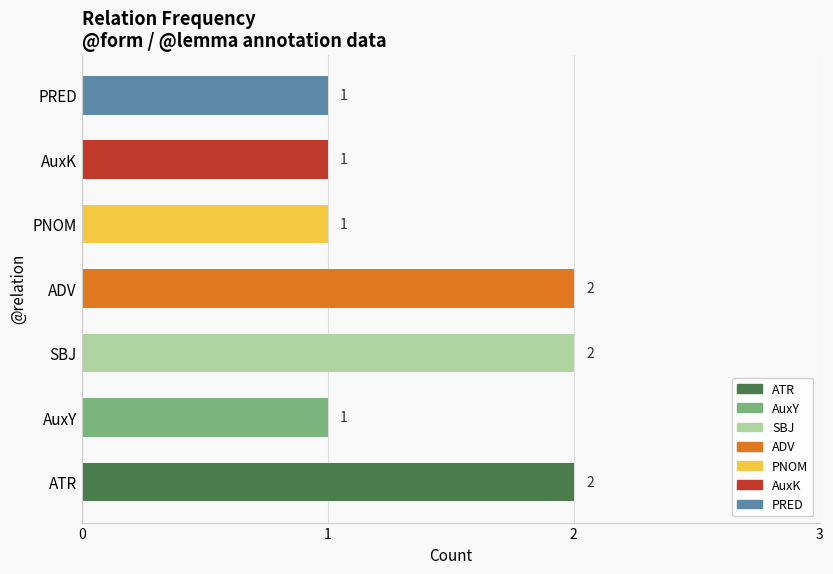

The chart shows a value of 3 at SBJ. True or false?

False